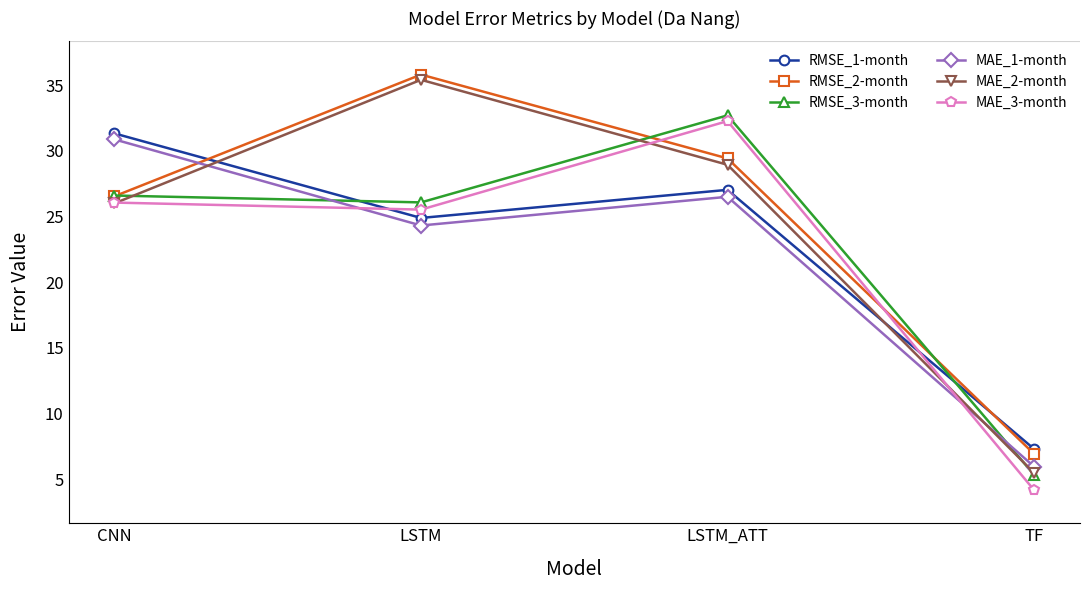

How many data points does each series have?

4